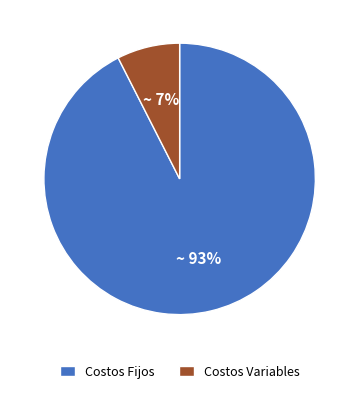

How many segments does this pie chart have?

2